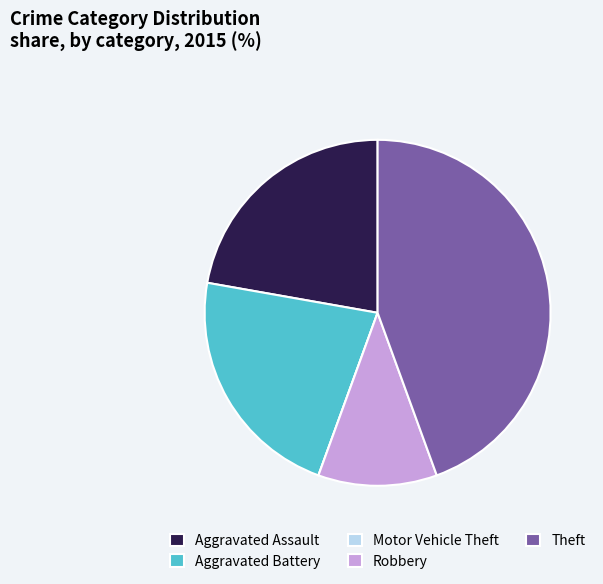

True or false: Robbery accounts for 18% of the total.

False